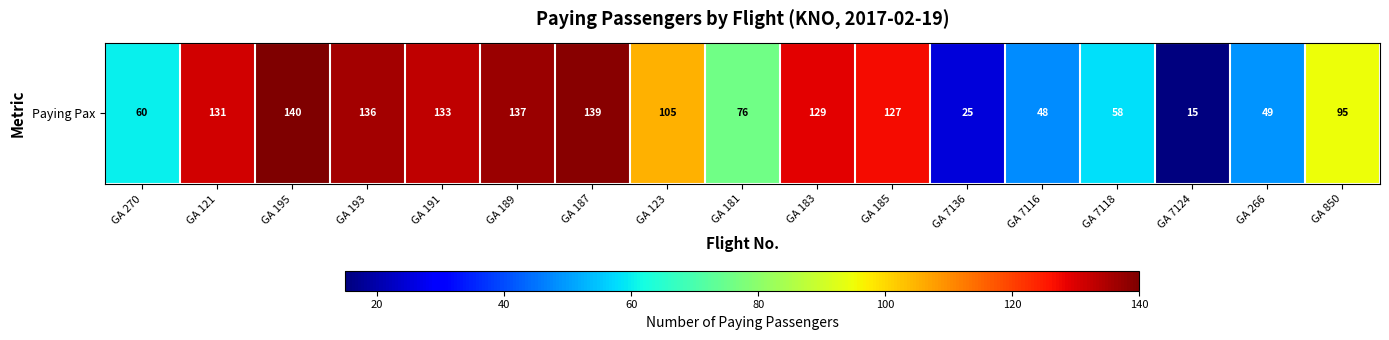

Reading left to right, extract all data points from this chart.

GA 270=60	GA 121=131	GA 195=140	GA 193=136	GA 191=133	GA 189=137	GA 187=139	GA 123=105	GA 181=76	GA 183=129	GA 185=127	GA 7136=25	GA 7116=48	GA 7118=58	GA 7124=15	GA 266=49	GA 850=95